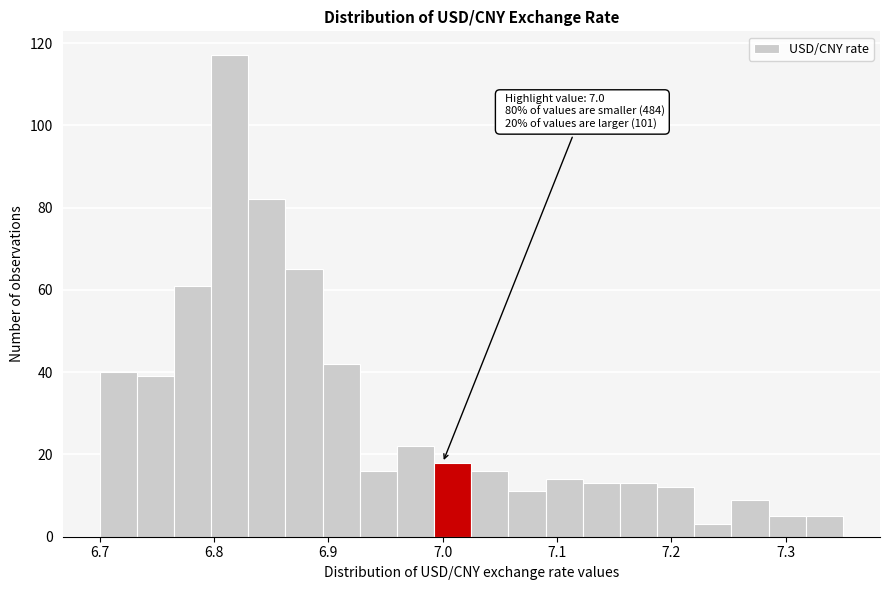

Read against the x-axis, roughly where is the centre of the tallest bar?

6.81